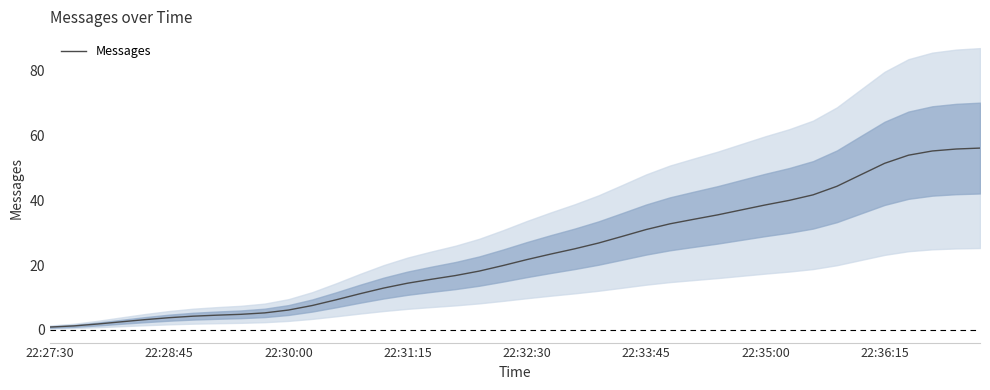

What is the value of the 32nd point from the left?

40.0